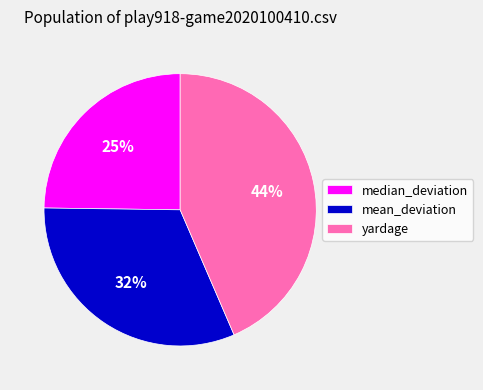

What percentage is the mean_deviation slice, to the nearest percent?

32%